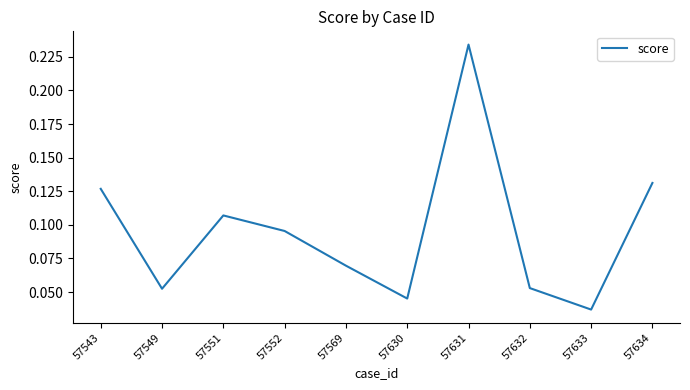

Which label corresponds to the largest value in the chart?

57631